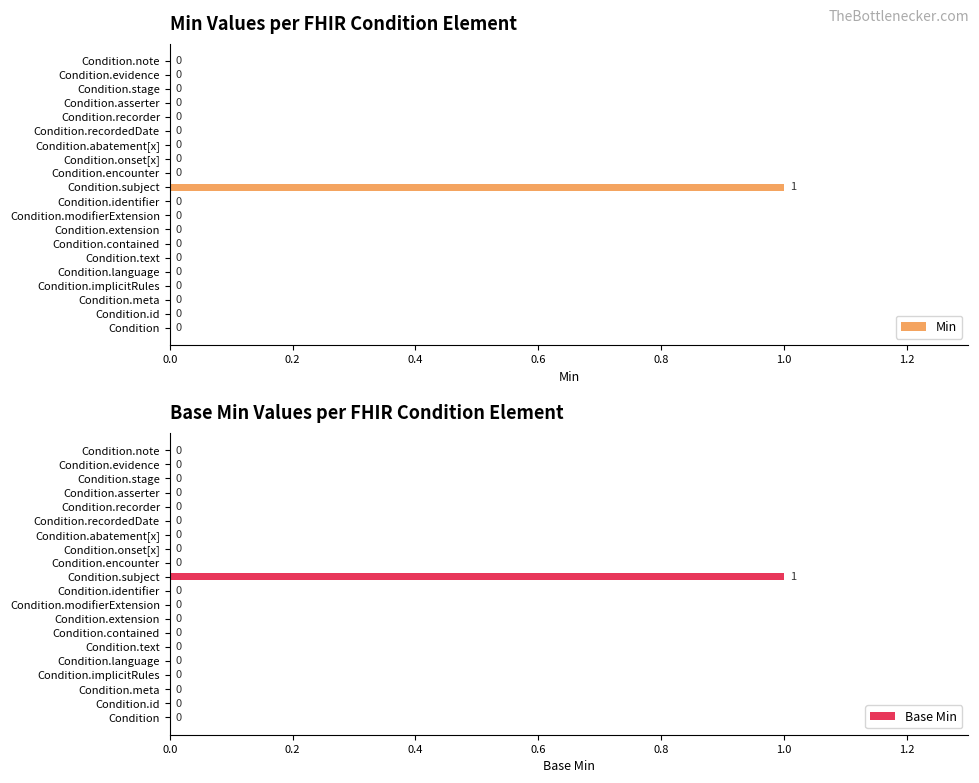

What is the sum of all Base Min values?

1